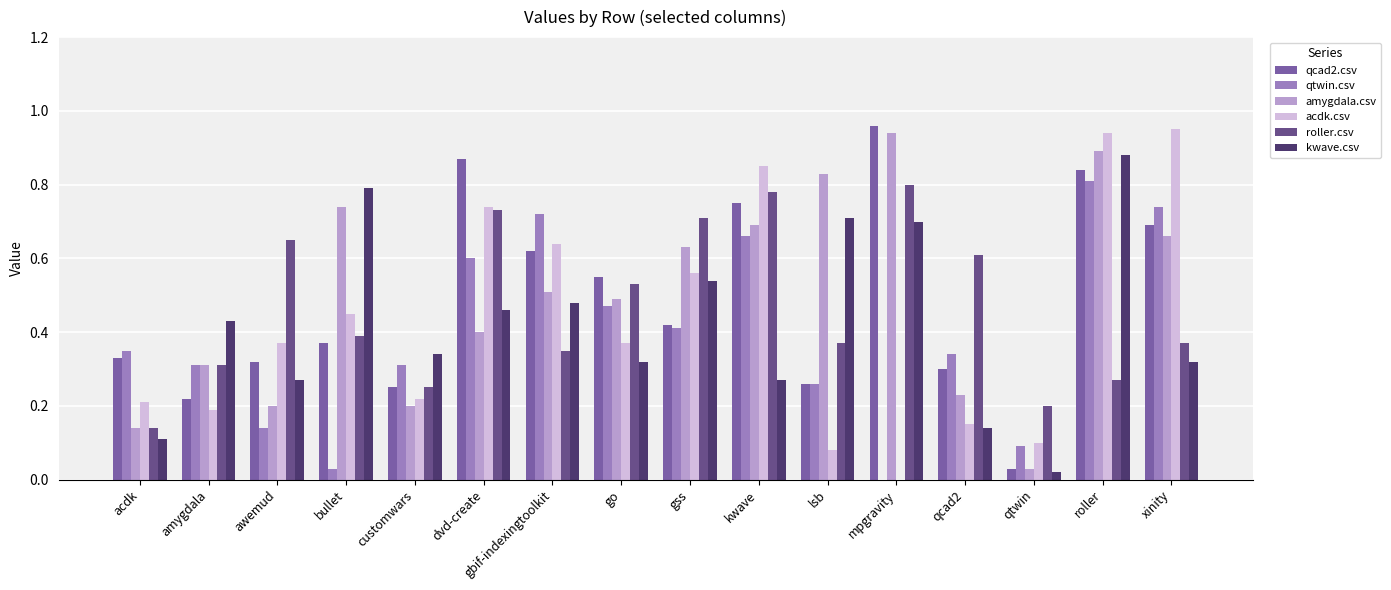

What is the difference between the maximum and minimum values in the kwave.csv series?

0.9